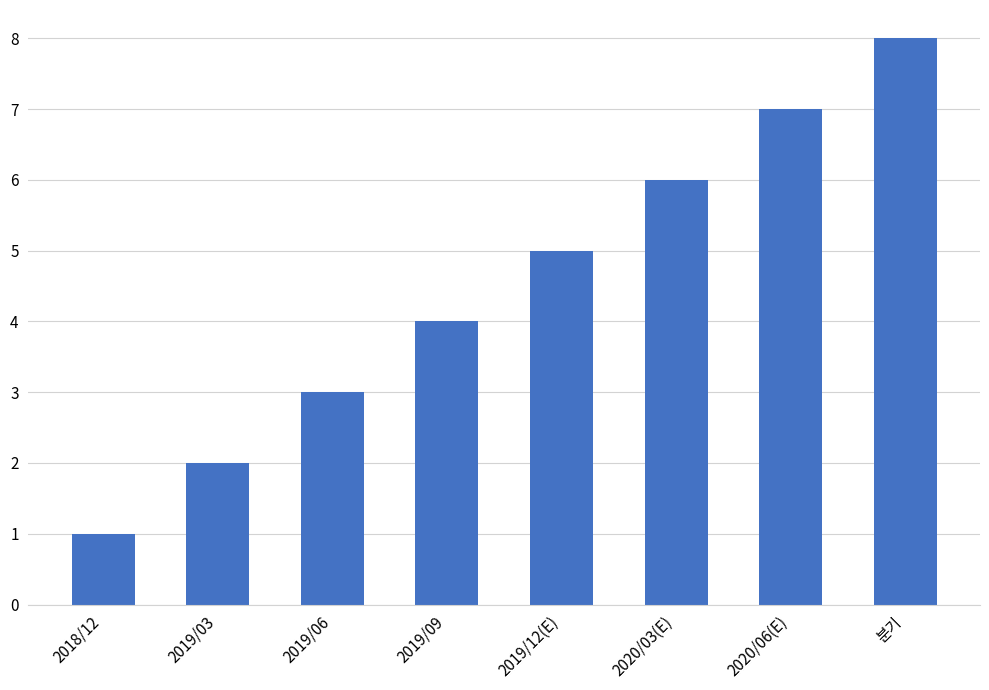

Count the values in the range 3 to 7.

5